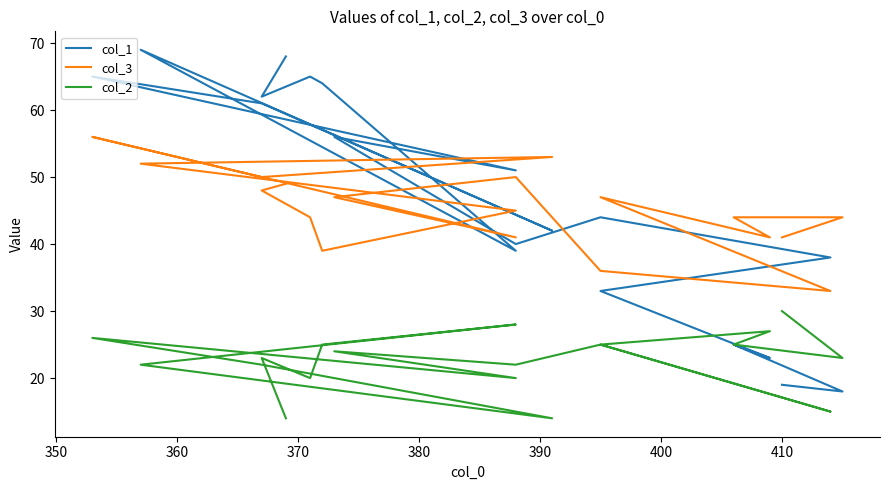

True or false: col_2 and col_3 cross at least once.

False